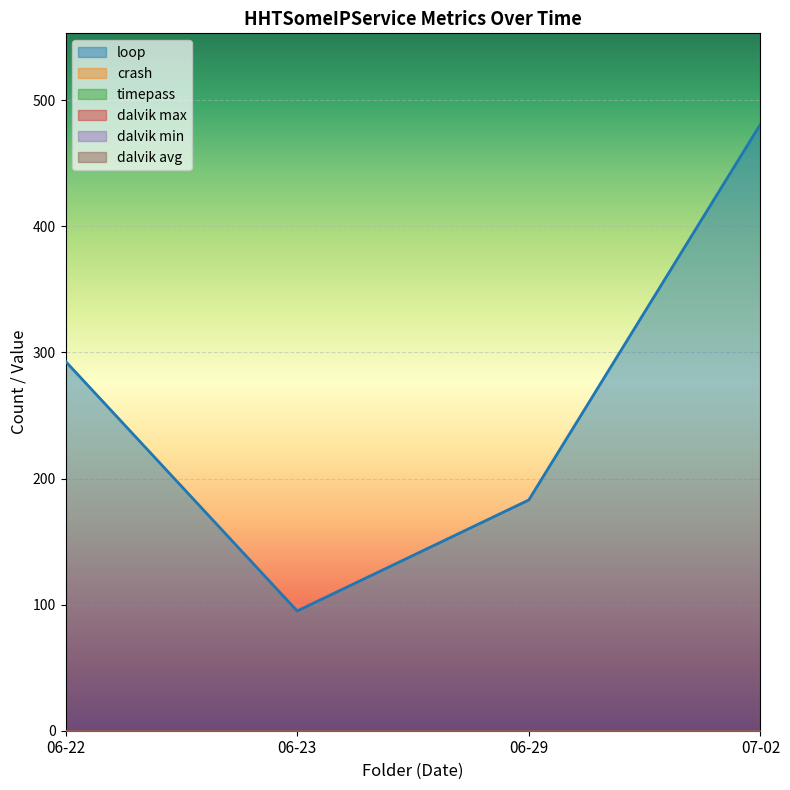

How many data points in loop are less than 293?

2